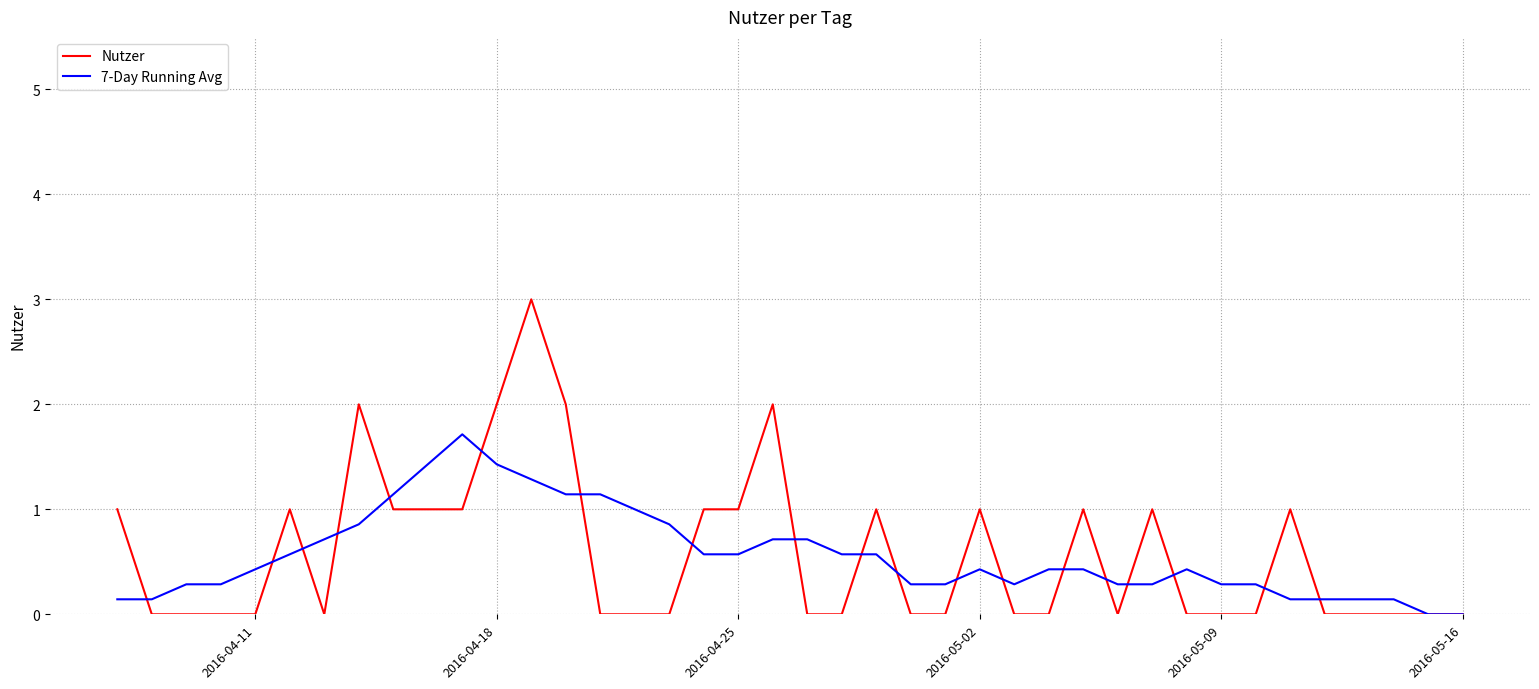

Which series has the largest range (max minus min)?

Nutzer